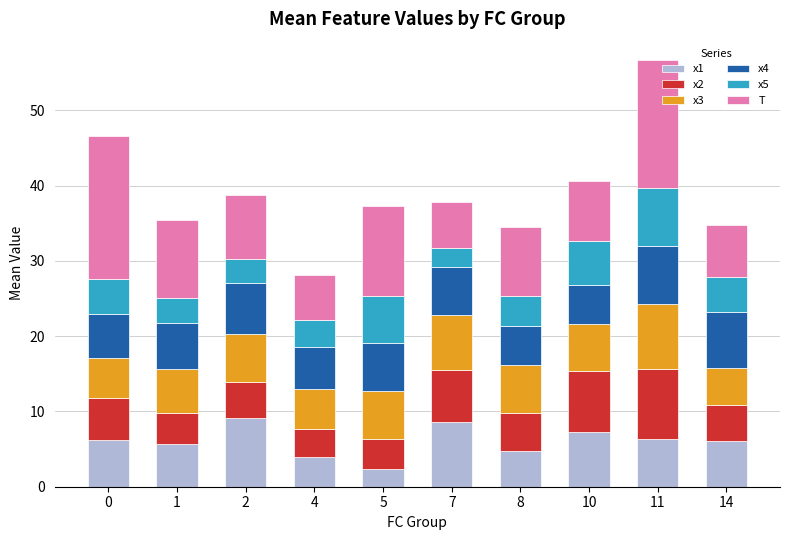

What is the difference between the x1 values at 4 and 0?

2.2